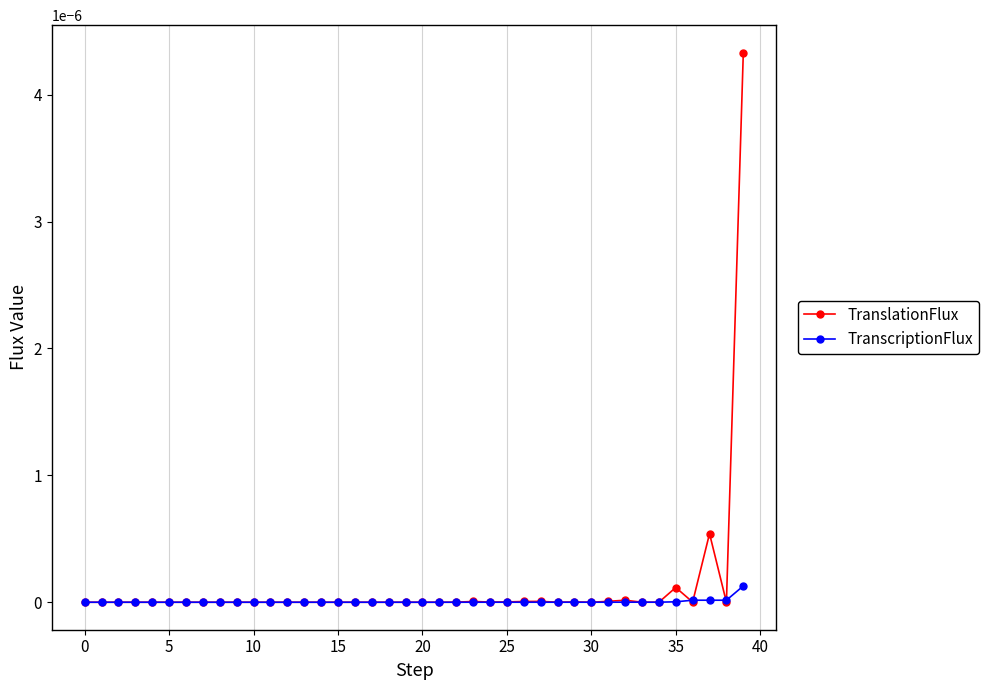

Rank the series by their maximum value, from lowest to highest.

TranscriptionFlux, TranslationFlux